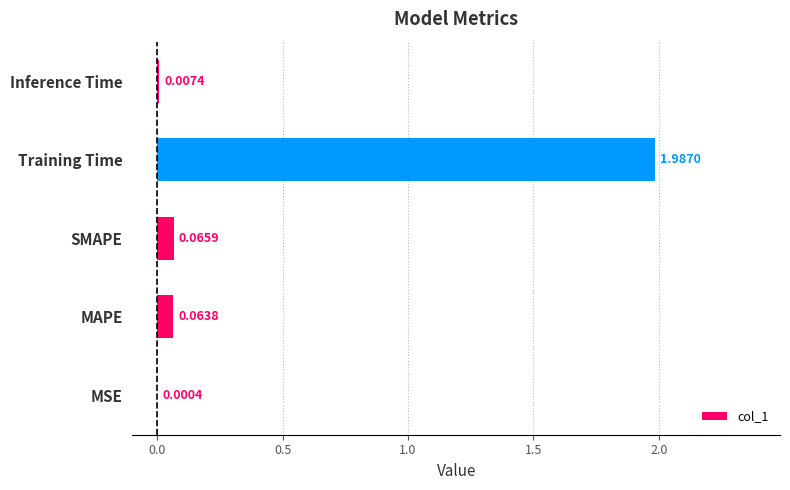

At which label is the value closest to 0?

MSE